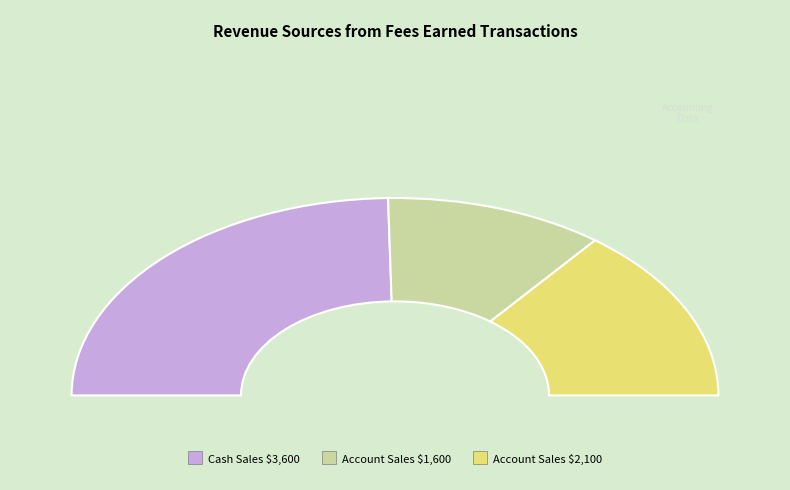

Which has a higher value, Sold to customers for cash, $3,600 or Sold to customers on account, $1,600?

Sold to customers for cash, $3,600